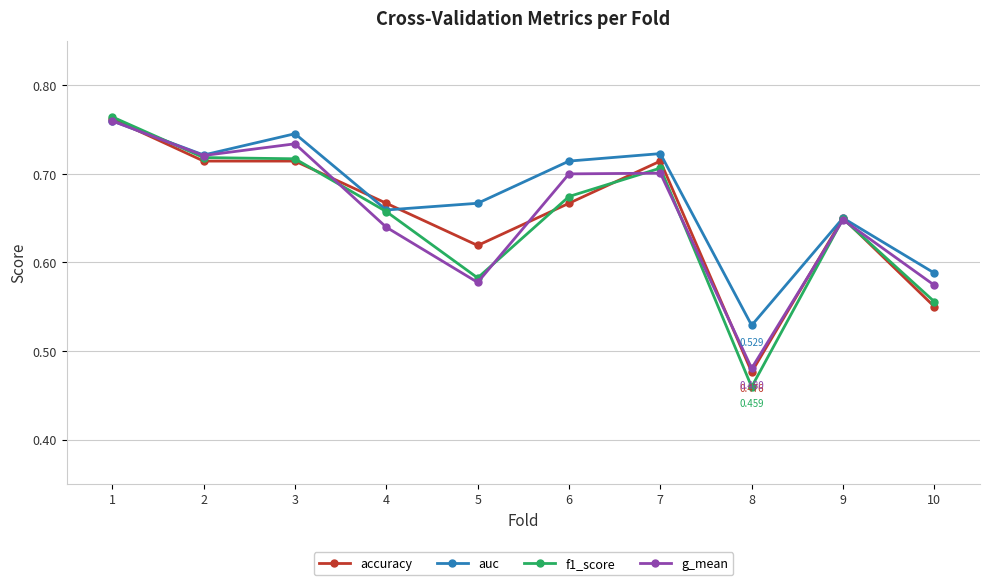

Between 3 and 9, which series saw the biggest shift?

auc